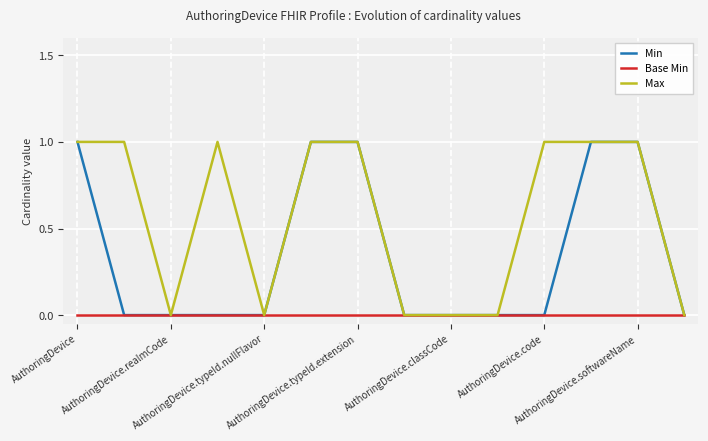

Which series has the largest total across all categories?

Max